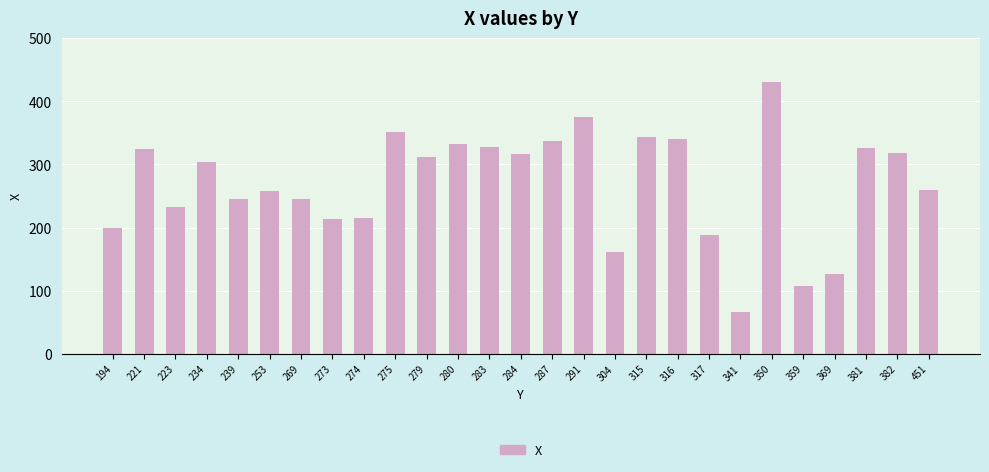

Between 273 and 291, which is larger?

291